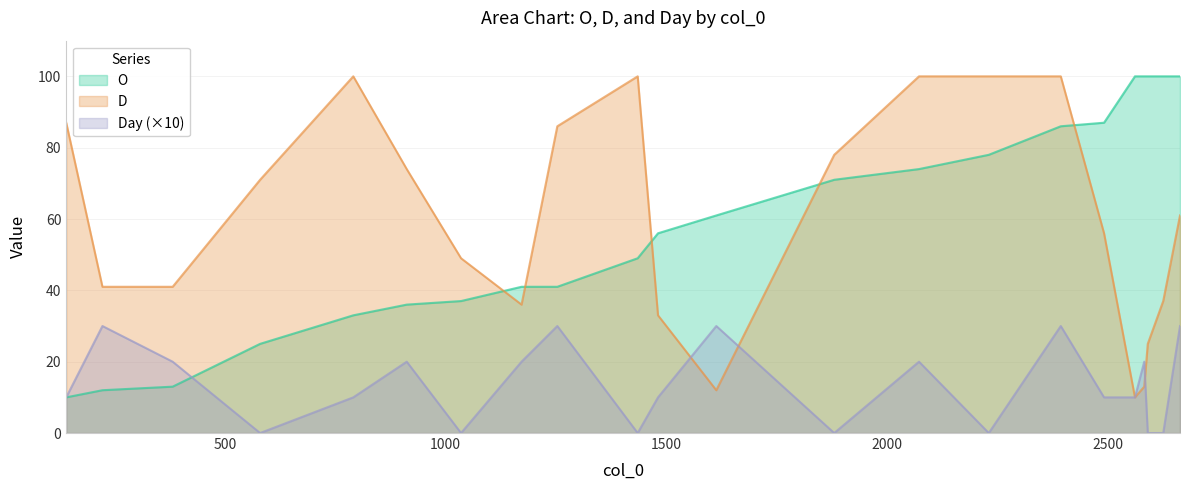

The value of D at 1880 is 133. True or false?

False